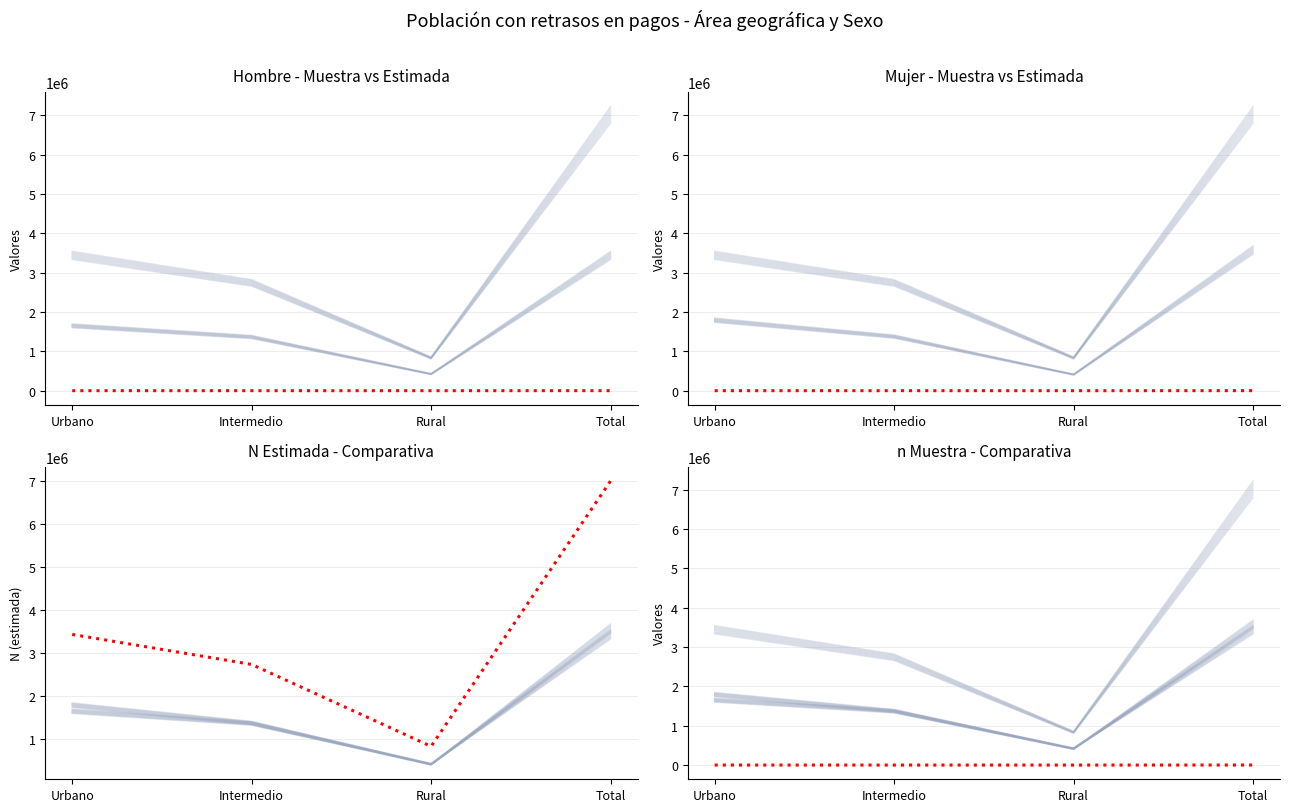

Reading right to left, what are all the values shown in this chart?

Hombre - n (muestra): 1147	116	456	575
Mujer - n (muestra): 1335	140	509	686
Total - N (estimada): 7007425	832157	2738453	3436816